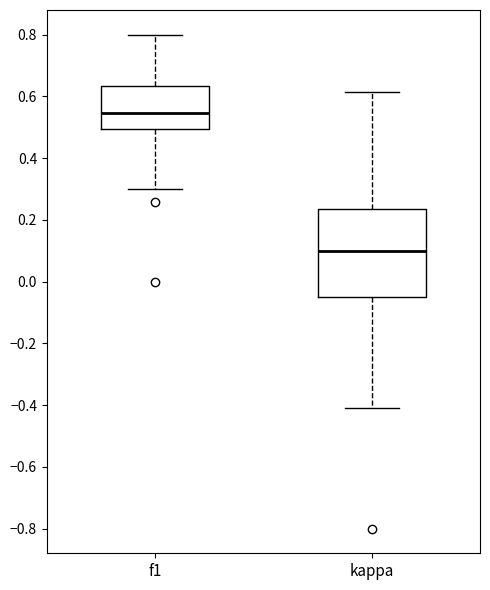

Reading left to right, transcribe this box plot: for each box, give where its median line is, the range the box spans, and where its two whiskers end, as read against the y-axis. The values are not printed on the chart, so give them approximately, as read against the axis.

f1: median 0.54, box 0.50 to 0.64, whiskers 0.30 to 0.80
kappa: median 0.10, box -0.04 to 0.24, whiskers -0.40 to 0.62